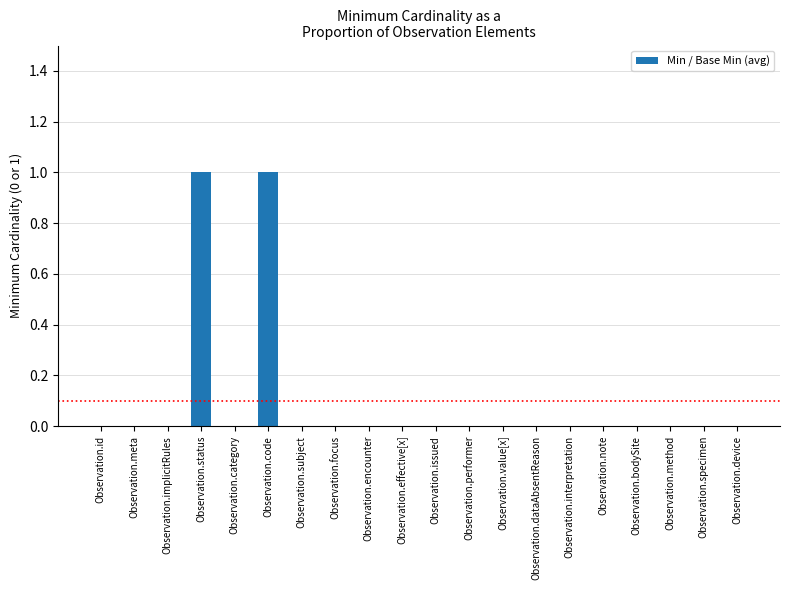

True or false: the data shows 1 at Observation.specimen.

False